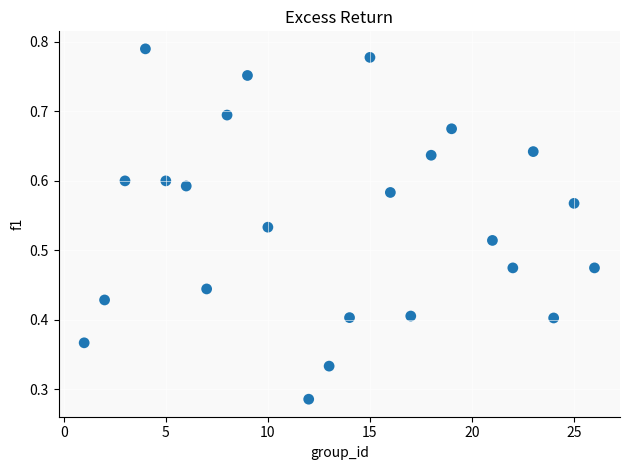

Count the number of points in this scatter plot.

24